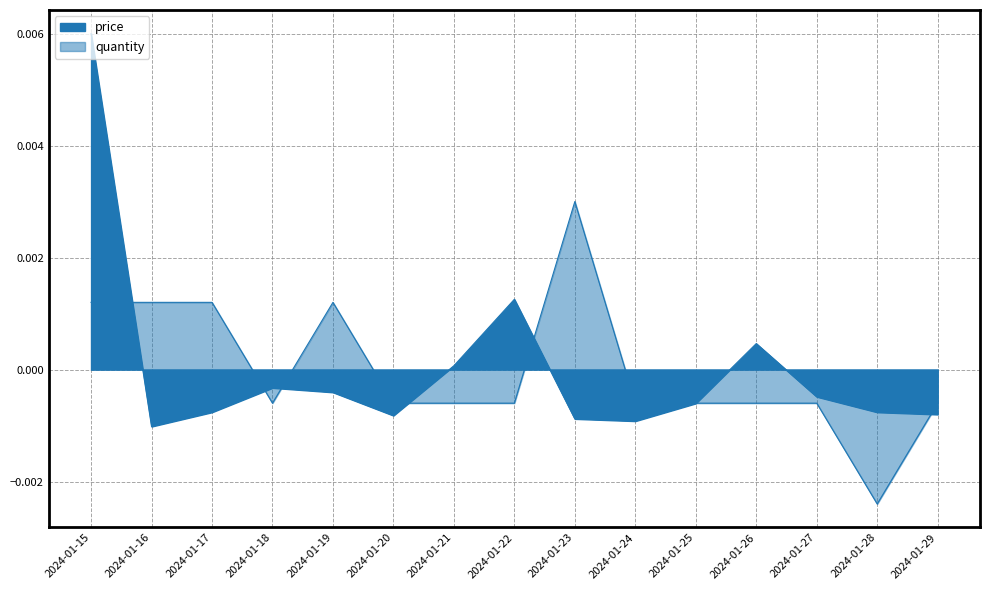

Where is the first local maximum for price?

2024-01-18